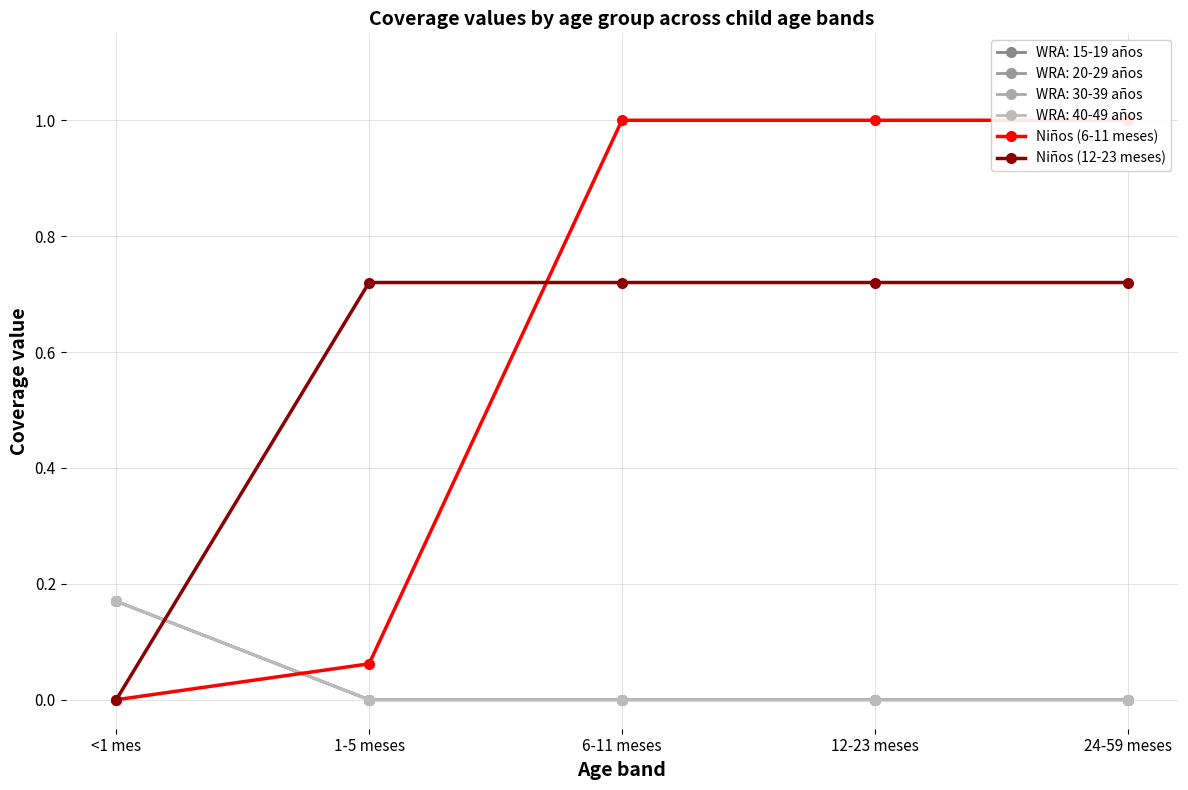

What is the total value across all series at 1-5 meses?

0.8